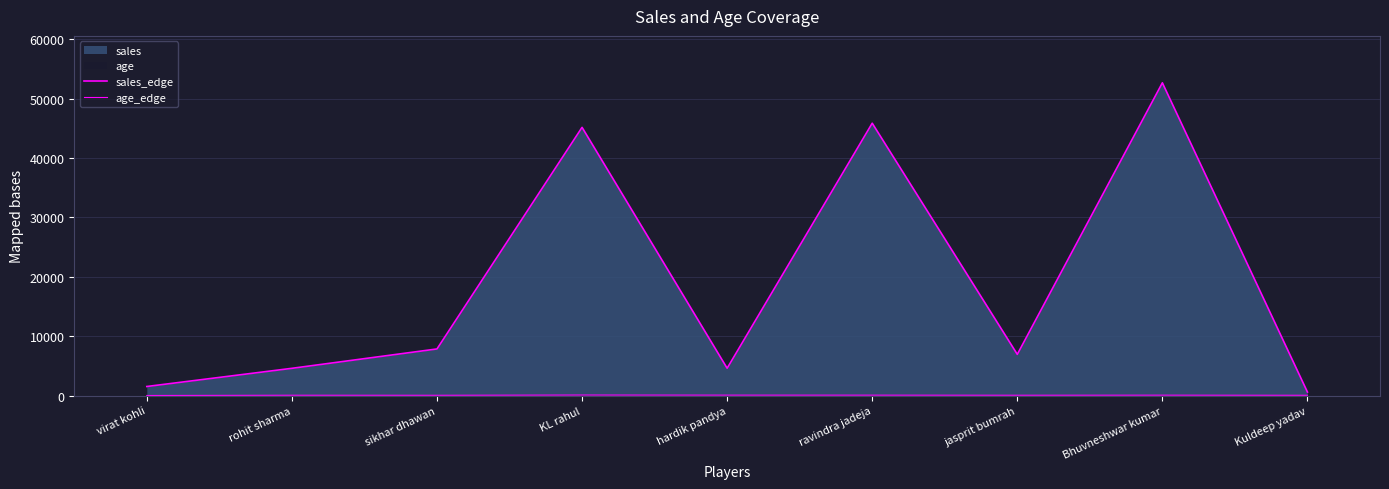

Rank the series by their maximum value, from highest to lowest.

sales_edge, age_edge